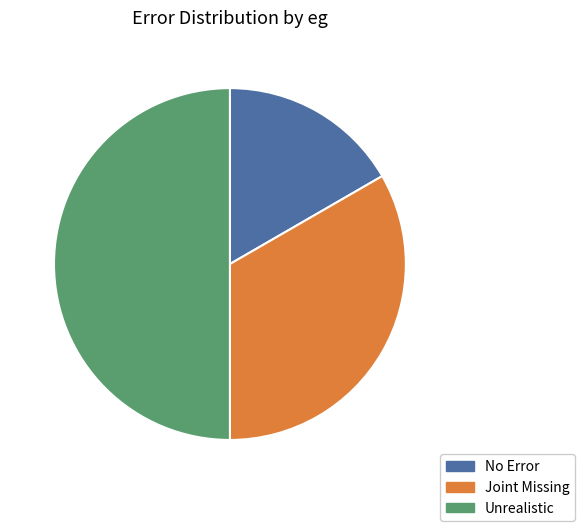

To the nearest percent, what is the average slice percentage?

33%